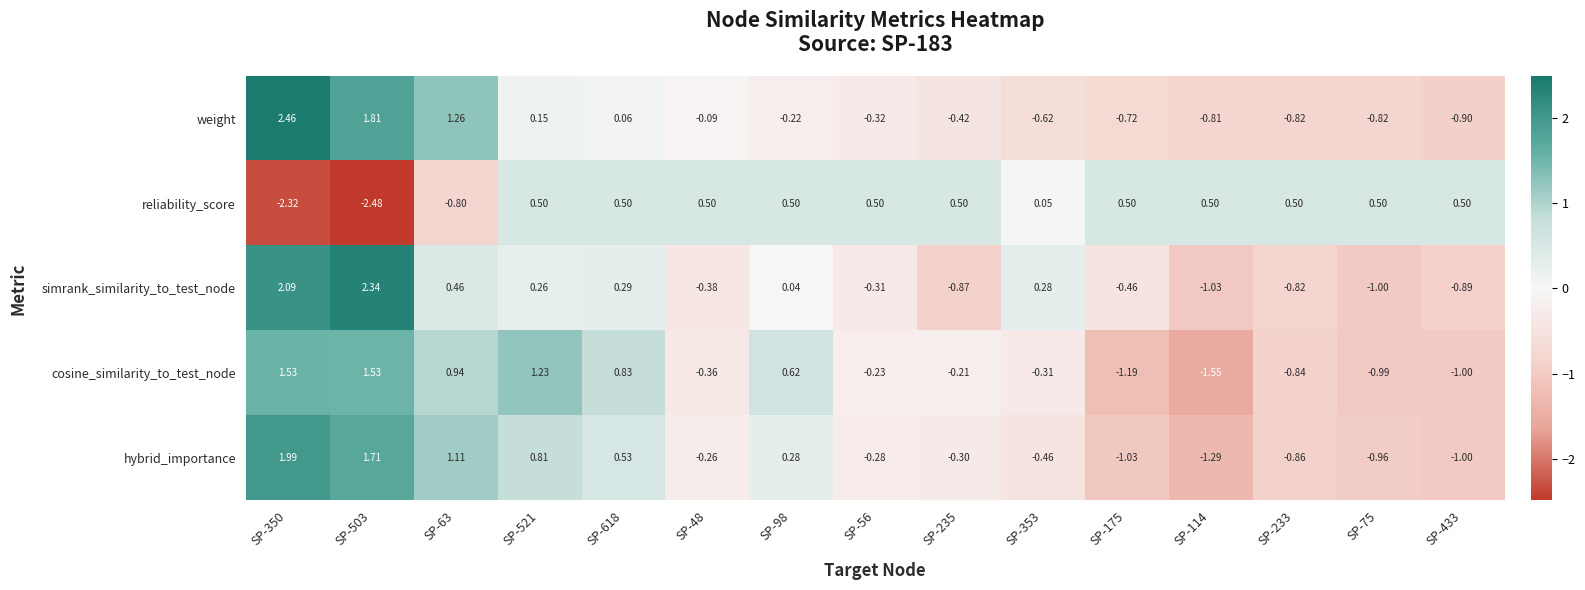

List the series in order of their peak value, lowest first.

reliability_score, cosine_similarity_to_test_node, hybrid_importance, simrank_similarity_to_test_node, weight